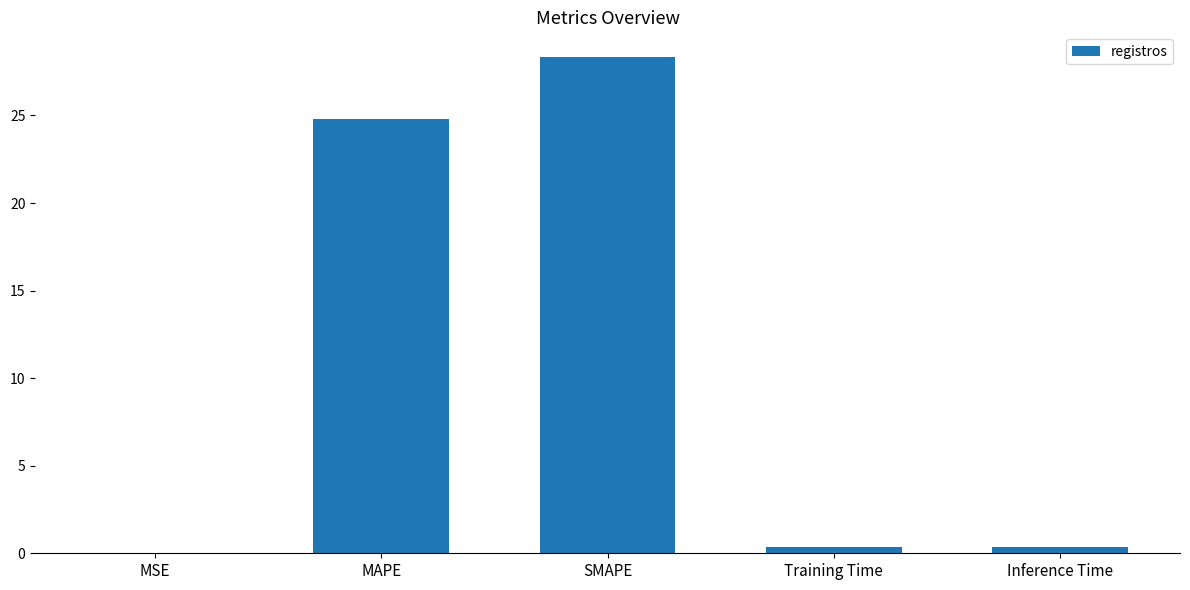

The value at SMAPE is 28.3. True or false?

True